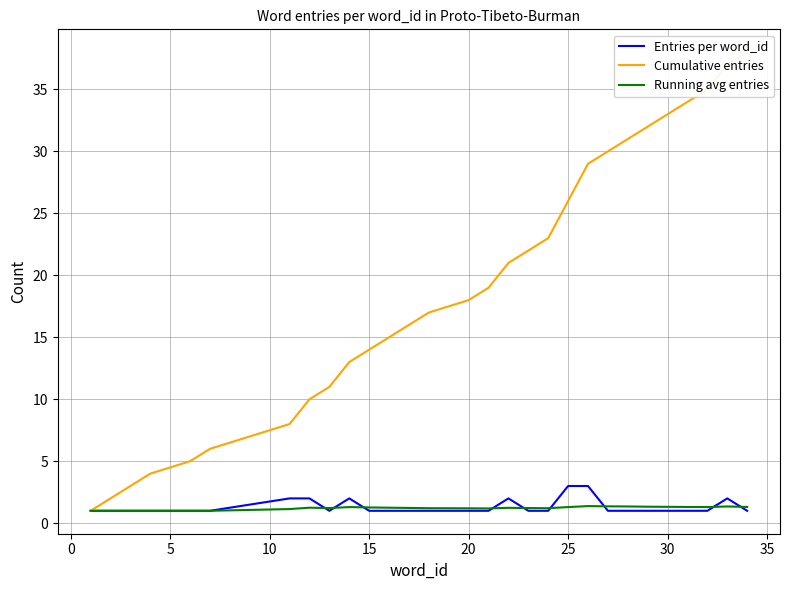

True or false: Running avg entries has more than 2 points higher than both neighbors.

True